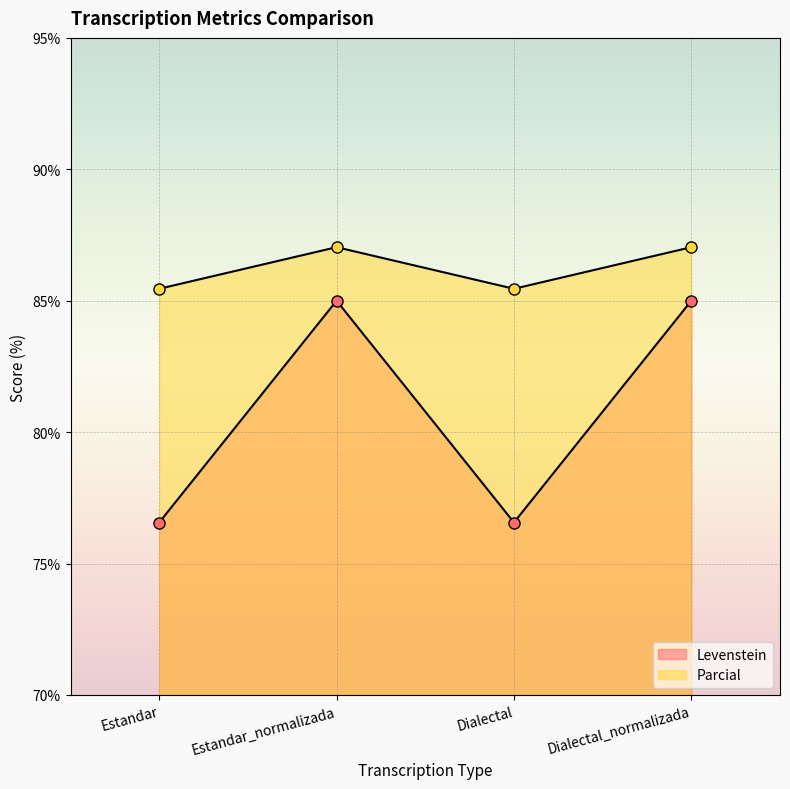

What is the spread (max minus min) of values at Estandar?

8.9